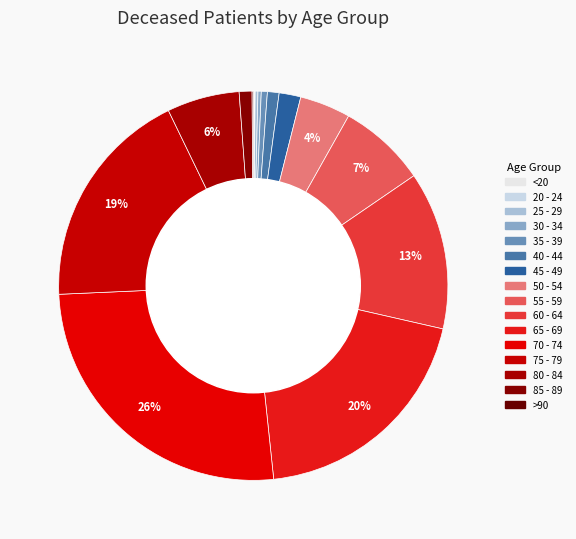

What portion of the pie excludes 30 - 34?

99.7%